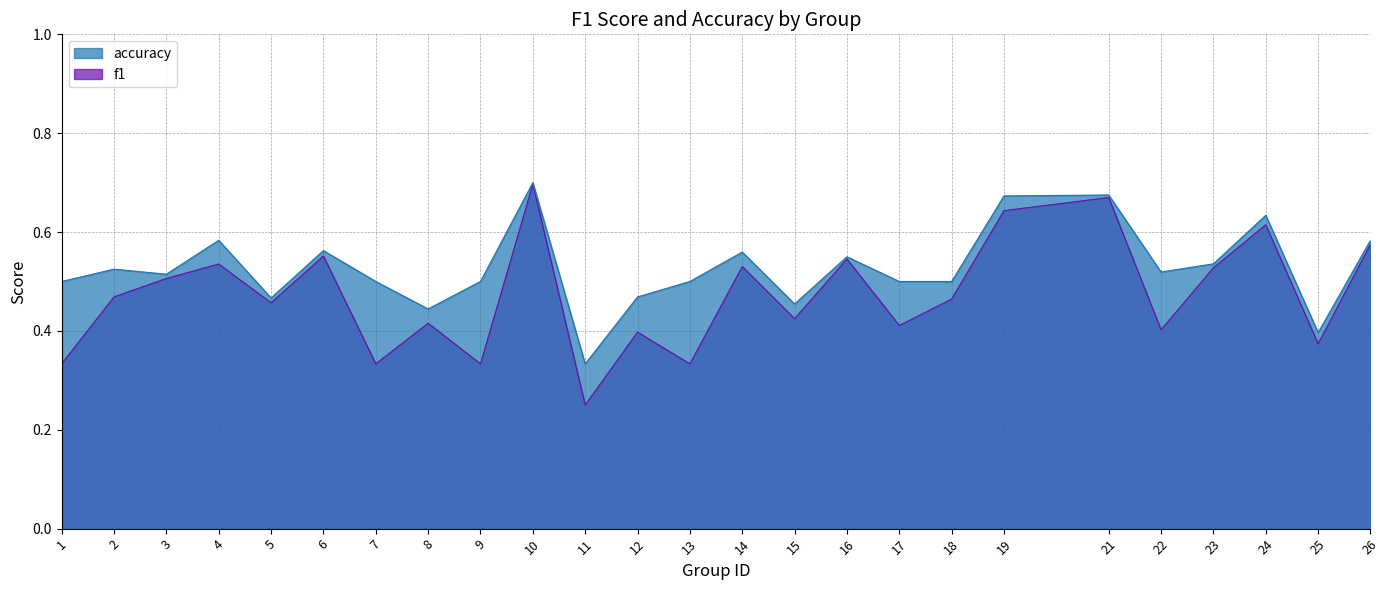

Reading right to left, extract all data points from this chart.

f1: 0.6	0.4	0.6	0.5	0.4	0.7	0.6	0.5	0.4	0.5	0.4	0.5	0.3	0.4	0.2	0.7	0.3	0.4	0.3	0.6	0.5	0.5	0.5	0.5	0.3
accuracy: 0.6	0.4	0.6	0.5	0.5	0.7	0.7	0.5	0.5	0.6	0.5	0.6	0.5	0.5	0.3	0.7	0.5	0.4	0.5	0.6	0.5	0.6	0.5	0.5	0.5